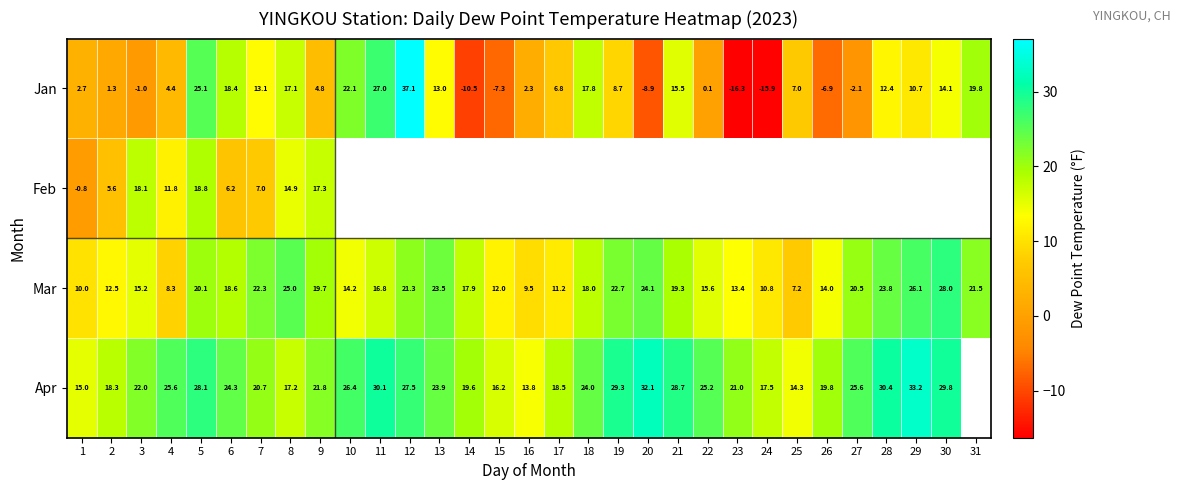

What is the sum of the Jan values at 27 and 12?

35.0